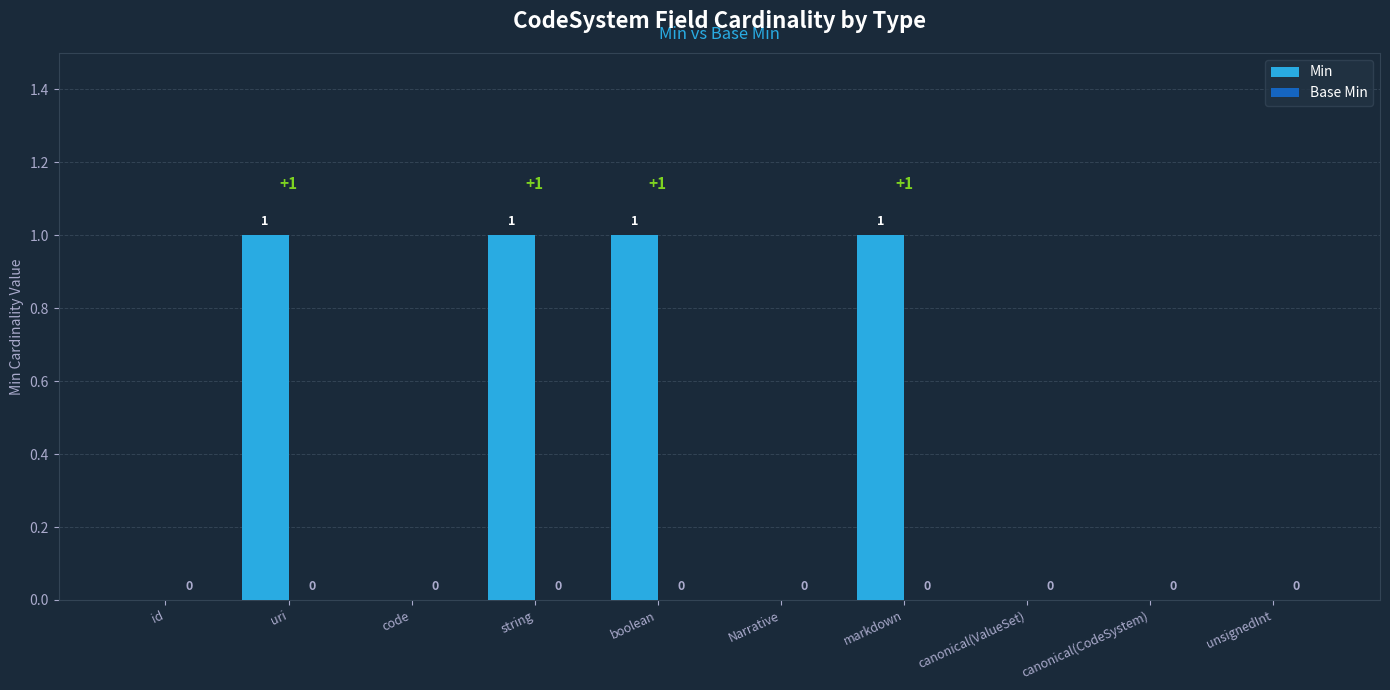

The value at id is 0. True or false?

True